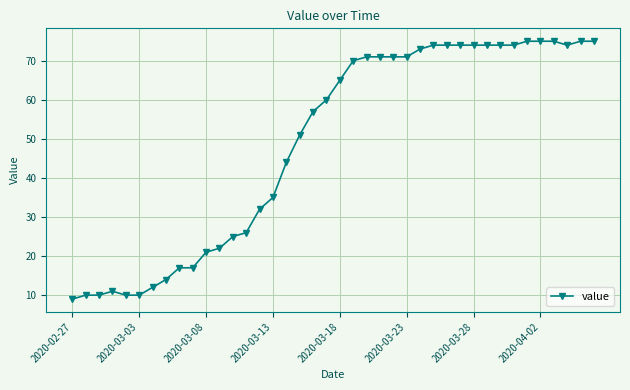

Reading left to right, extract all data points from this chart.

9	10	10	11	10	10	12	14	17	17	21	22	25	26	32	35	44	51	57	60	65	70	71	71	71	71	73	74	74	74	74	74	74	74	75	75	75	74	75	75